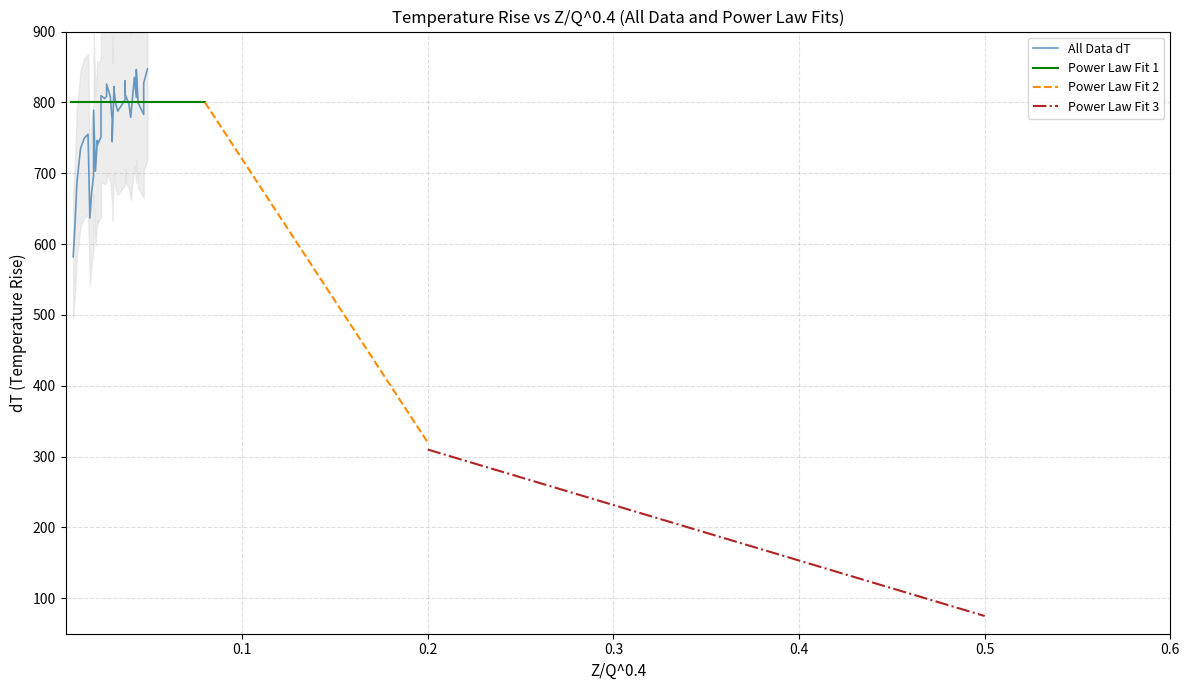

How many points are higher than both their immediate neighbors (excluding endpoints)?

9